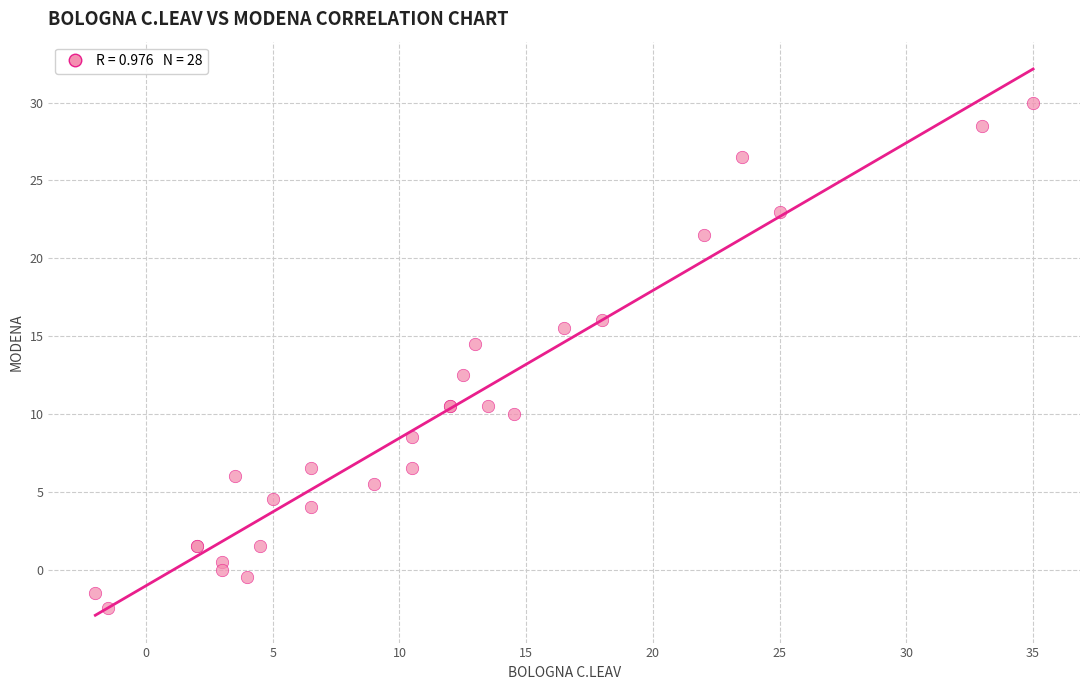

What Y value in the scatter plot is closest to 13?

12.5